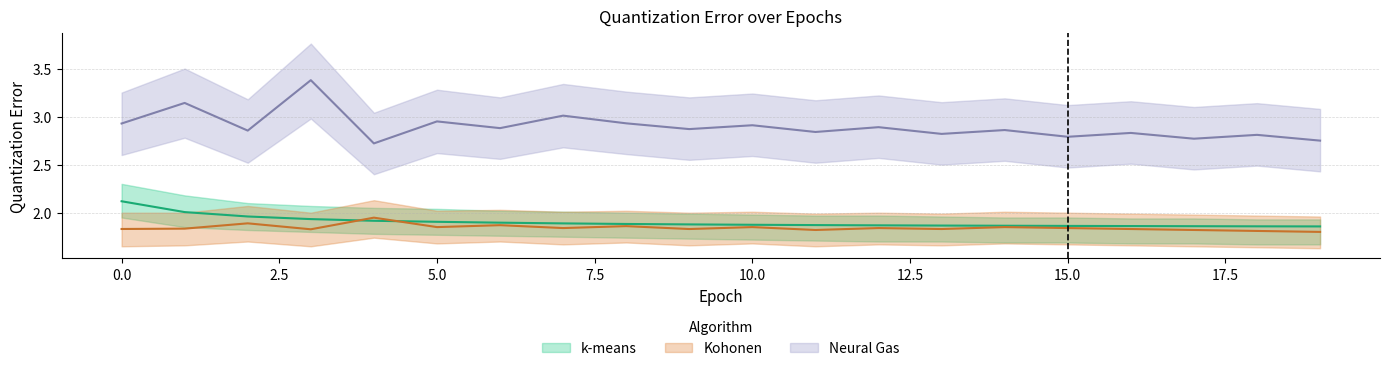

The value of k-means at 8 is 1.3. True or false?

False